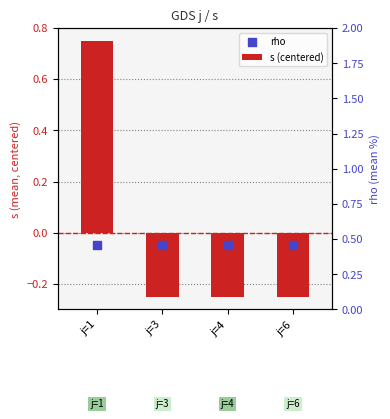

Which series has the largest Y range (max minus min)?

s (centered)